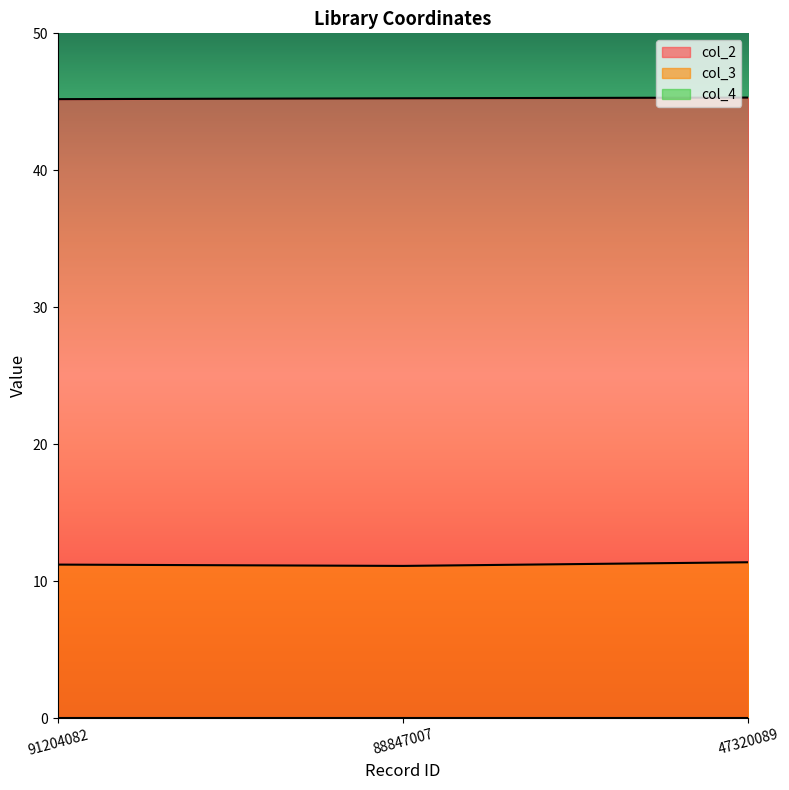

Which series has the largest total across all categories?

col_2